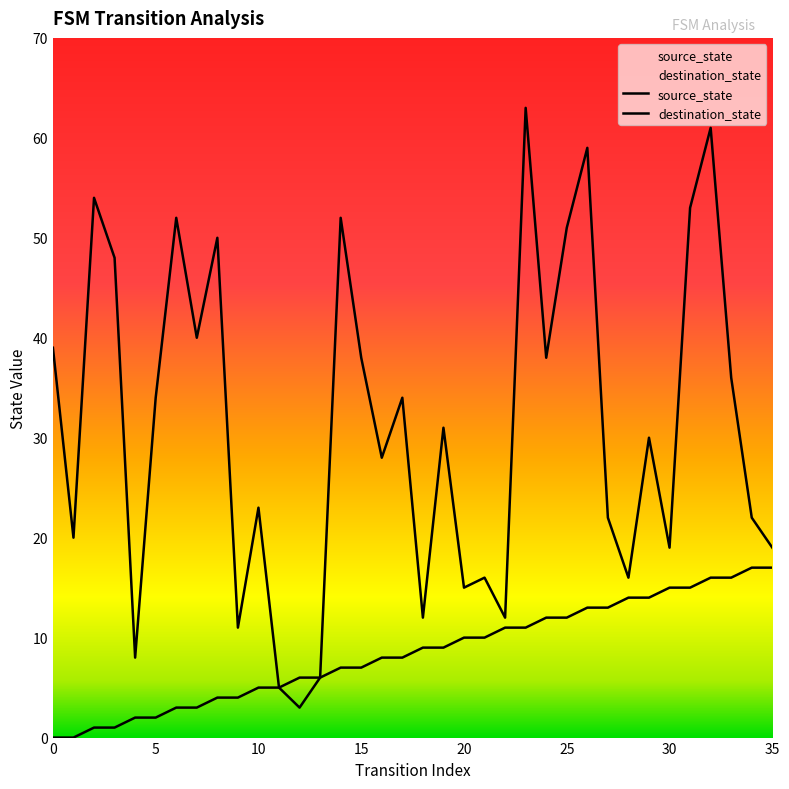

How many data points in destination_state are less than 31?

18